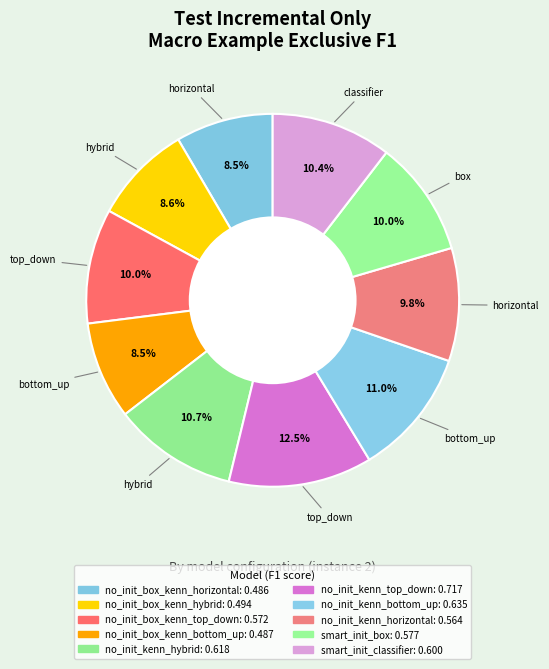

The no_init_kenn_bottom_up slice represents 11% of the pie. True or false?

True